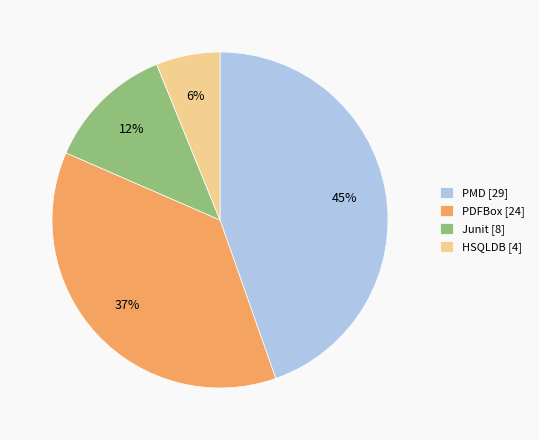

Do PMD [29] and HSQLDB [4] together represent more than half of the pie?

Yes